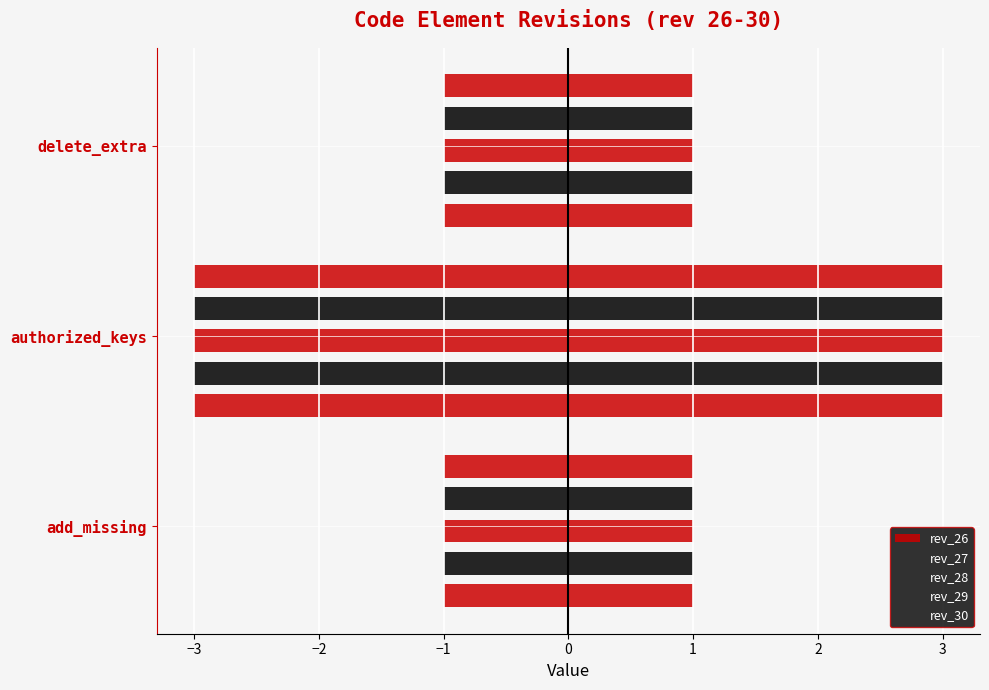

What is the value of the rev_28 bar at the 3rd from the left?

1